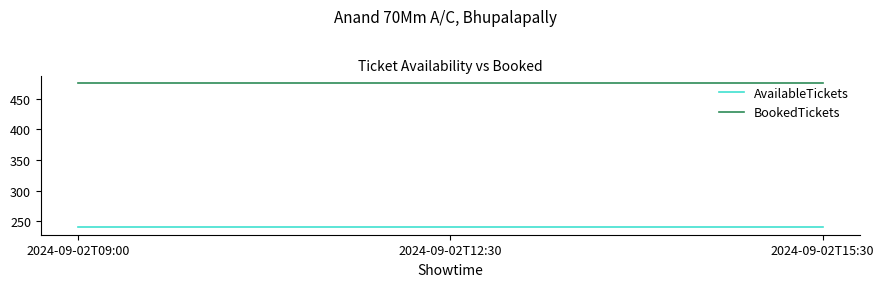

Does the chart have visible grid lines?

No